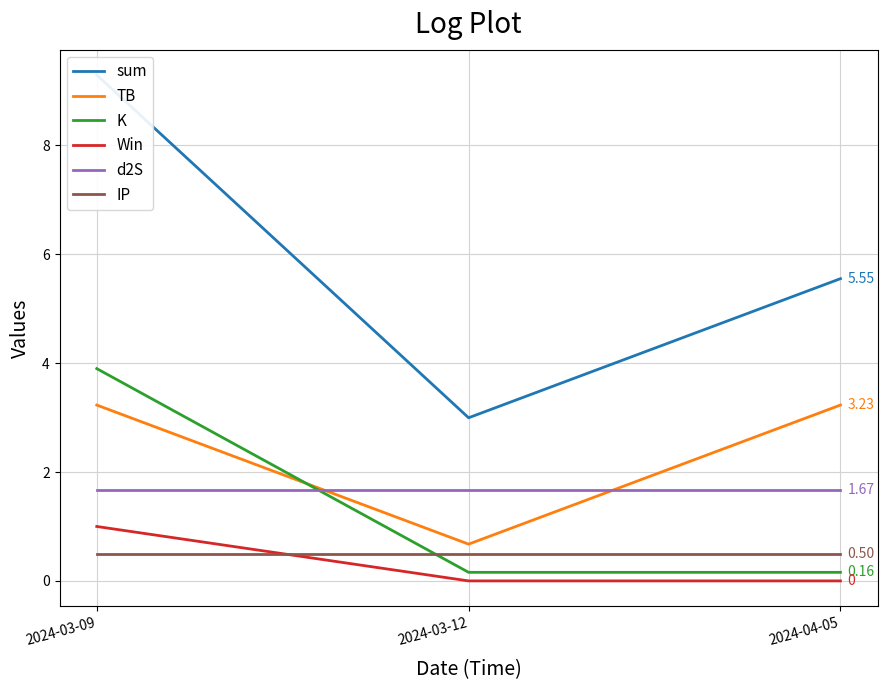

What are all the series names shown in the legend?

sum, TB, K, Win, d2S, IP